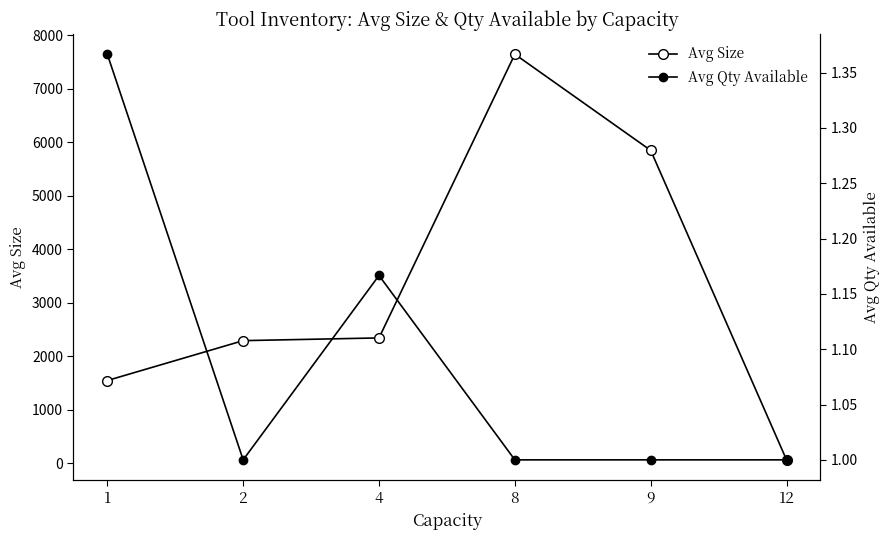

How many lines are shown in the chart?

2